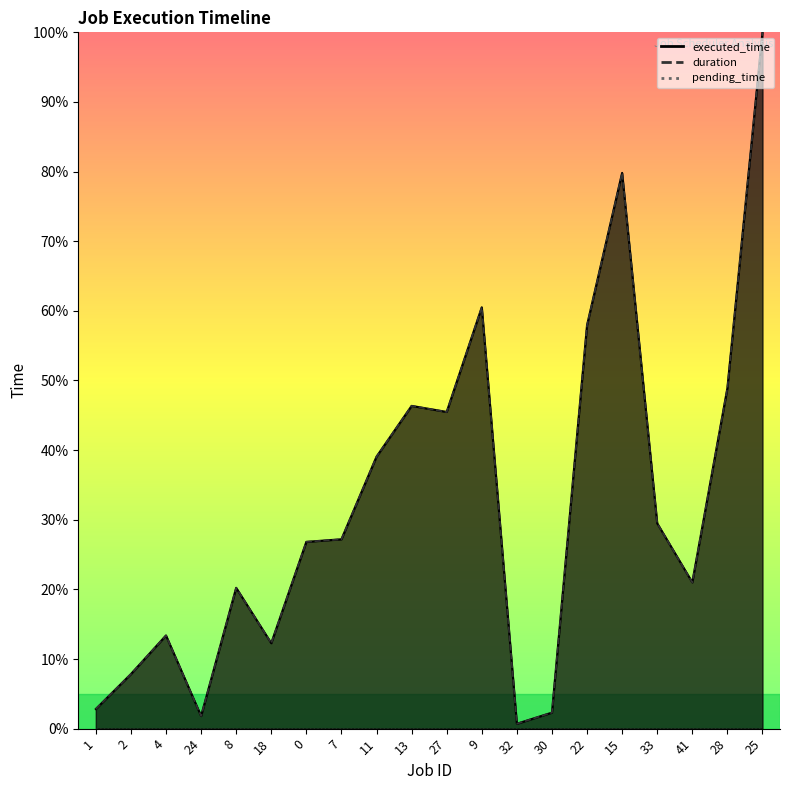

True or false: duration and executed_time intersect in this chart.

False